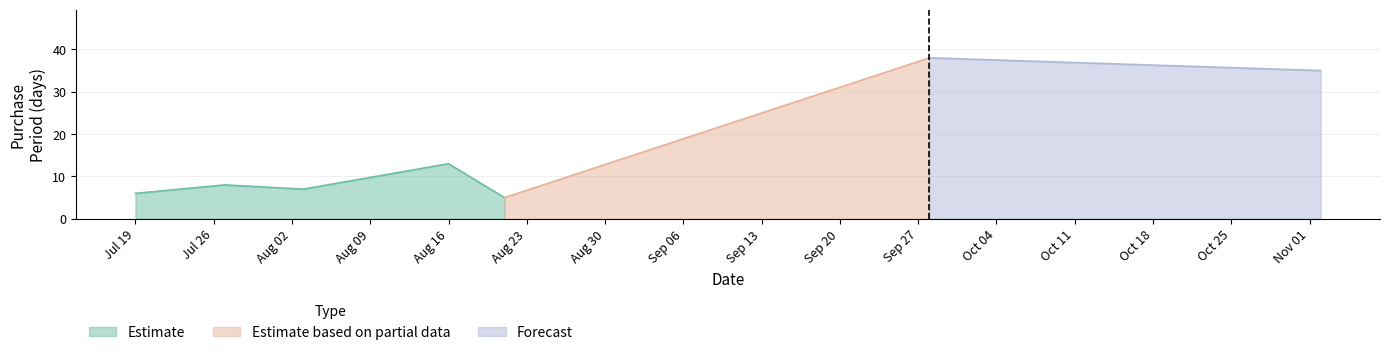

What is the difference between the maximum and minimum values?

33